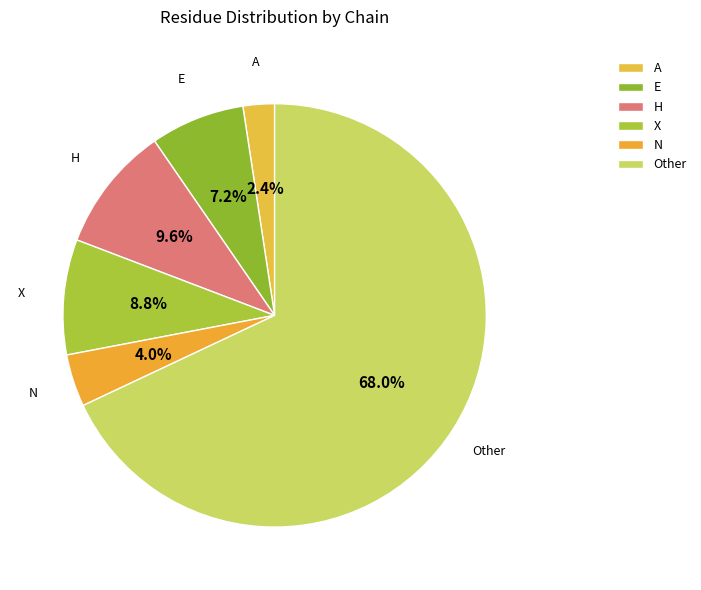

To the nearest percent, what is the combined percentage of N and H?

14%